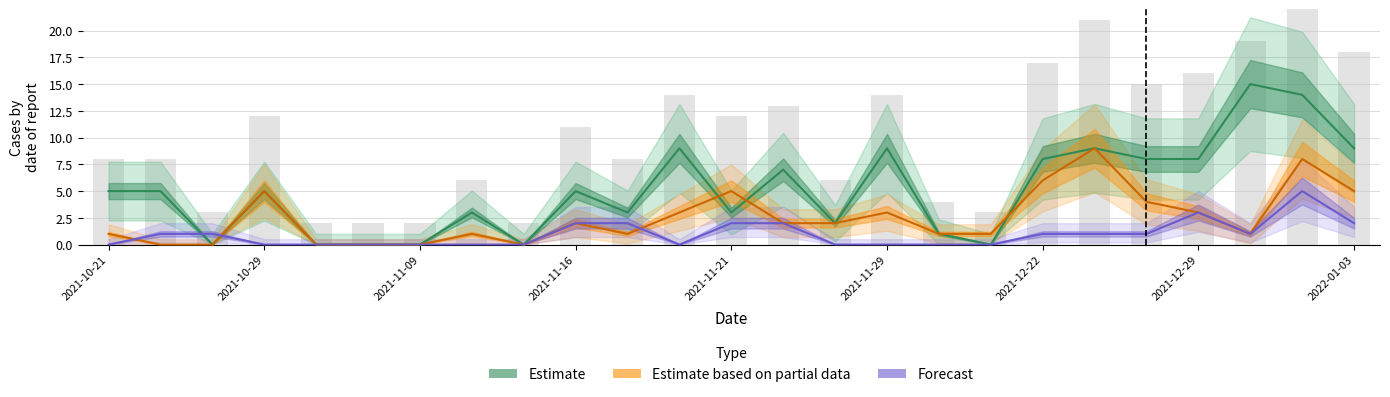

What is the total value across all series at 11?

12